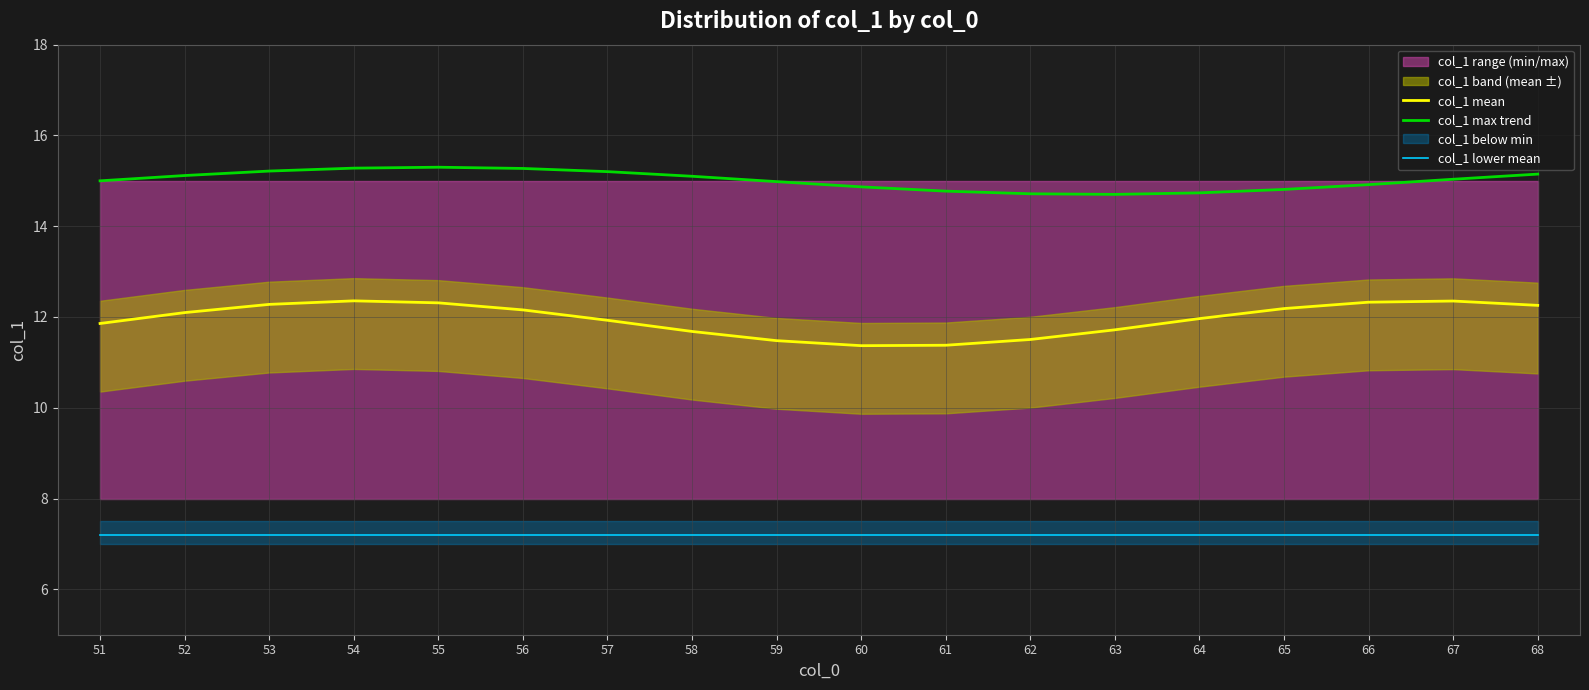

True or false: col_1 max trend and col_1 lower mean cross at least once.

False